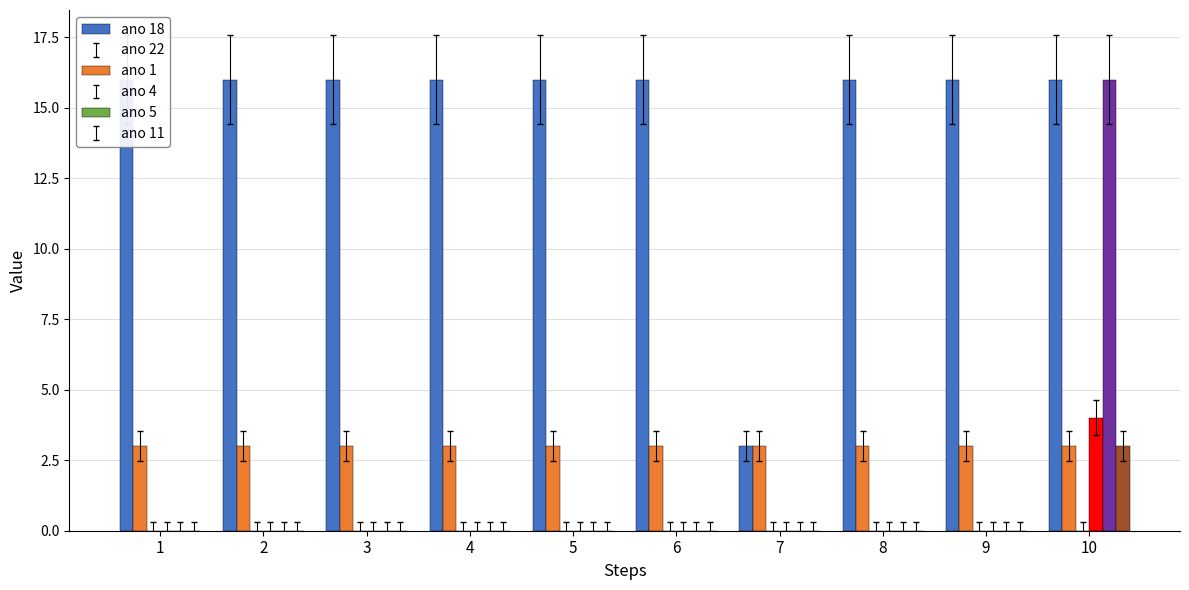

What are all the series names shown in the legend?

ano 18, ano 22, ano 1, ano 4, ano 5, ano 11